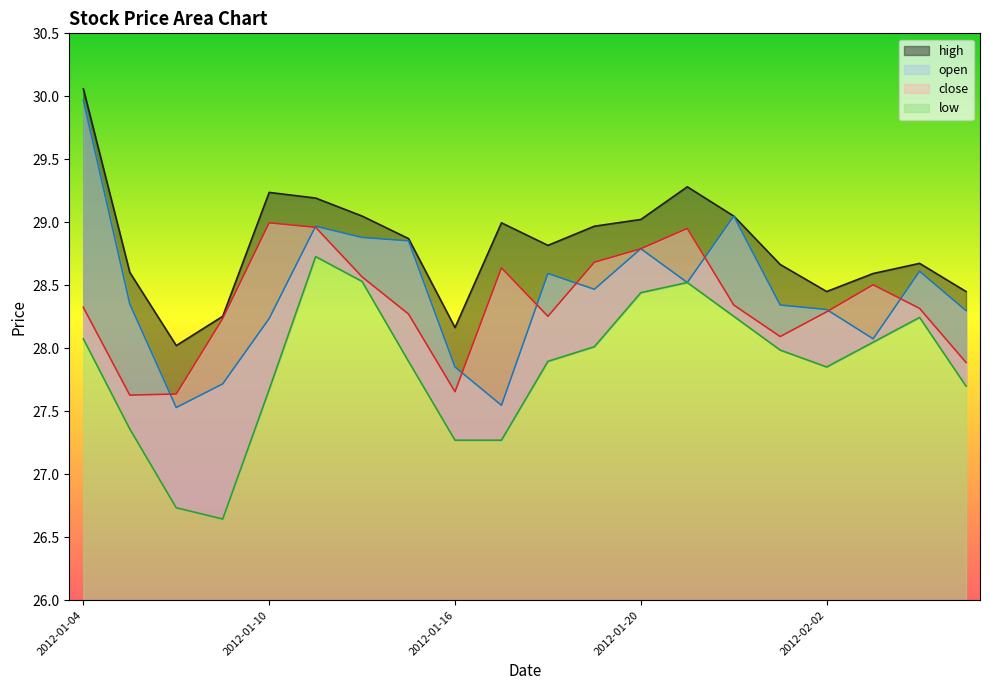

Where does the open series first go above 28?

2012-01-04